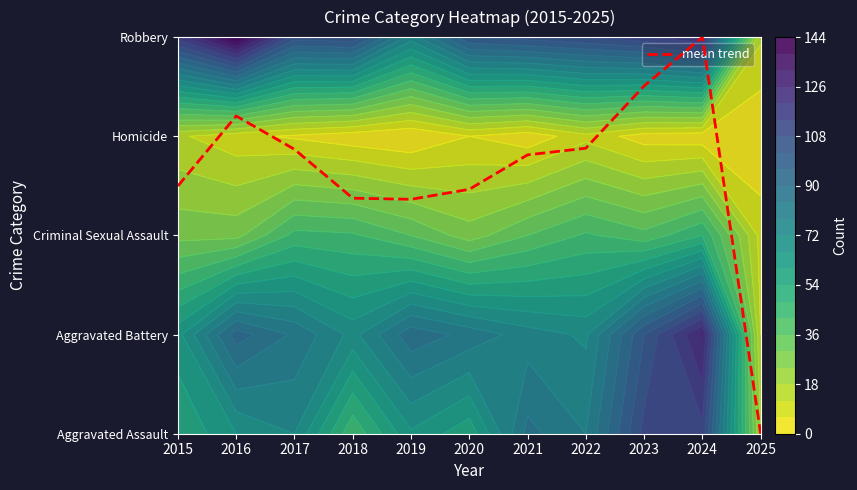

What is the ratio of the value at 2022 to the value at 2024?

0.7